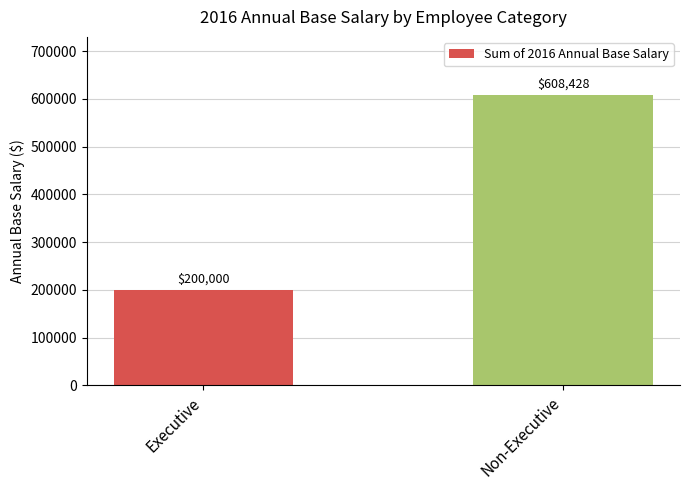

Which category has the lowest value across all series?

Executive